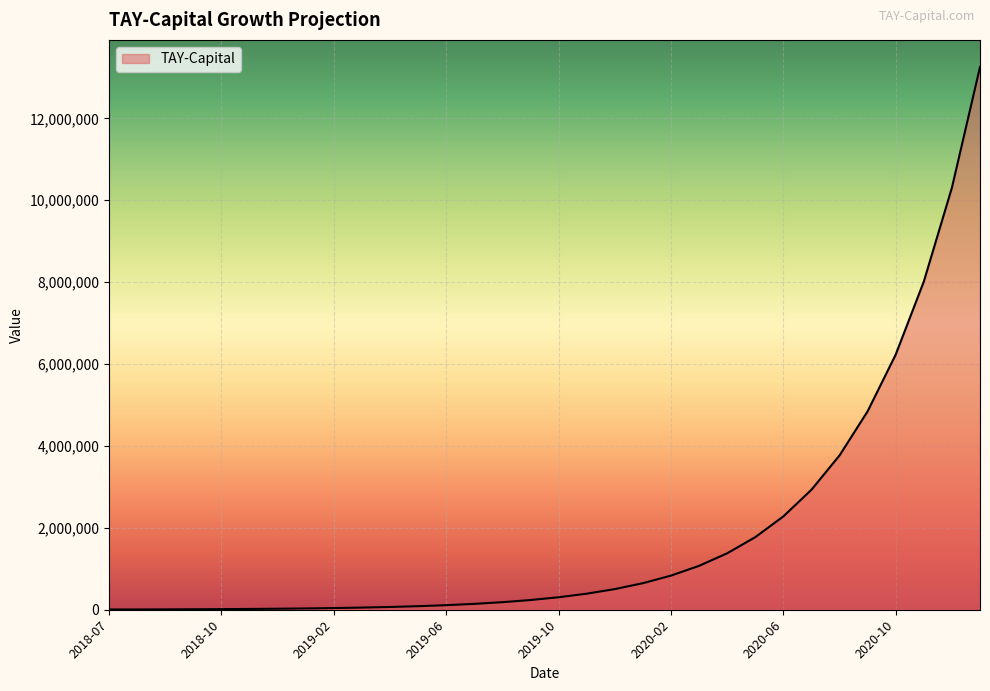

What is the maximum value shown in the chart?

13253393.7